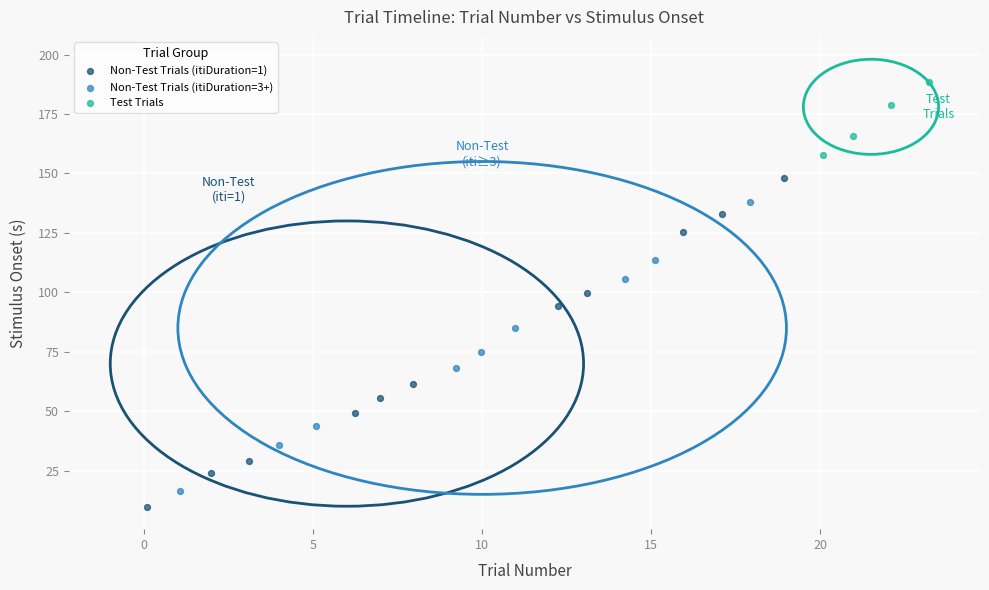

Which series has the largest Y range (max minus min)?

Non-Test Trials (itiDuration=1)